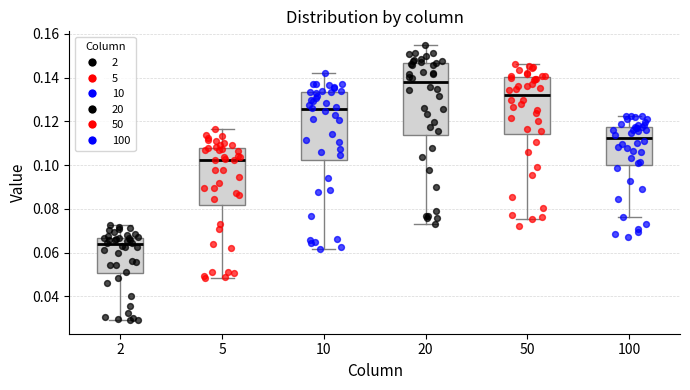

Where does the lower whisker of the box at x = 5 end on the y-axis? The values are not printed on the chart, so give them approximately, as read against the axis.

0.048